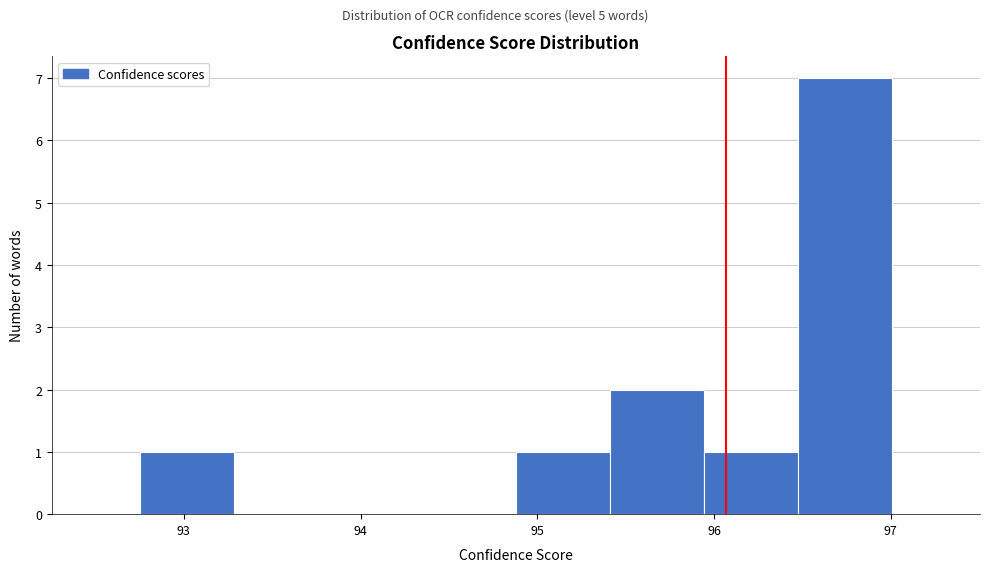

Reading left to right, transcribe this chart: for each bar, give the range it covers on the x-axis and its height. Neither the bar edges nor the heights are printed on the chart, so give them approximately, as read against the axes.

92.8 to 93.3: 1
93.3 to 93.8: 0
93.8 to 94.3: 0
94.3 to 94.9: 0
94.9 to 95.4: 1
95.4 to 95.9: 2
95.9 to 96.5: 1
96.5 to 97.0: 7